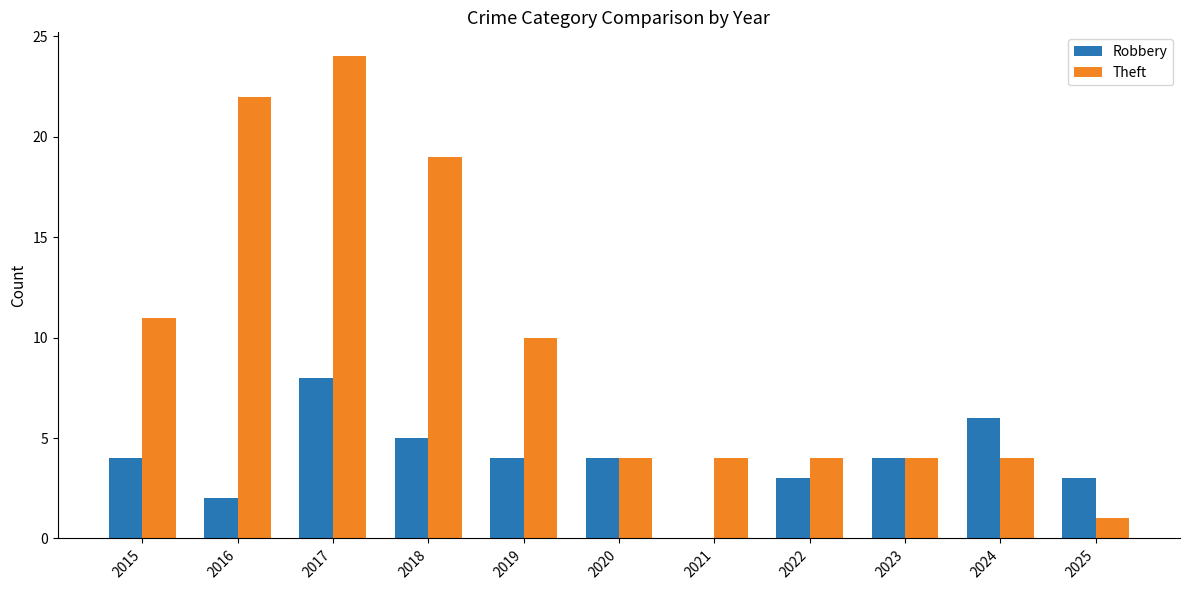

Is the value of Theft at 2016 greater than the value of Robbery at 2025?

Yes